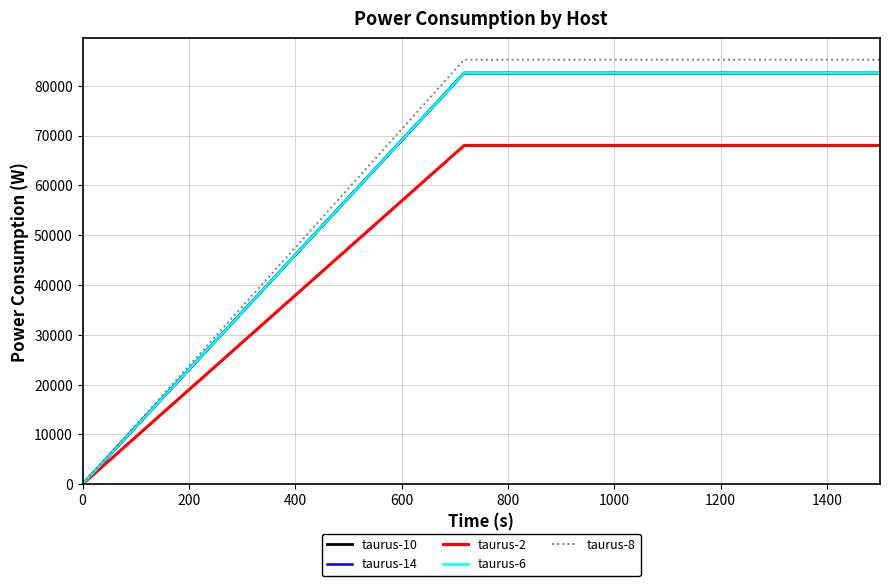

What is the maximum value for taurus-2?

68007.2